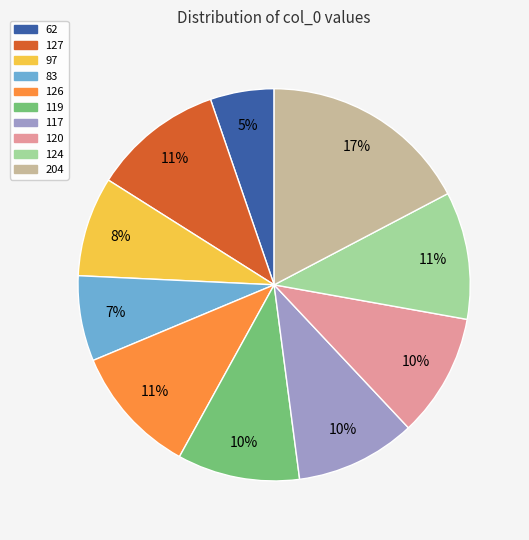

What is the ratio of the value at 83 to the value at 119?

0.7